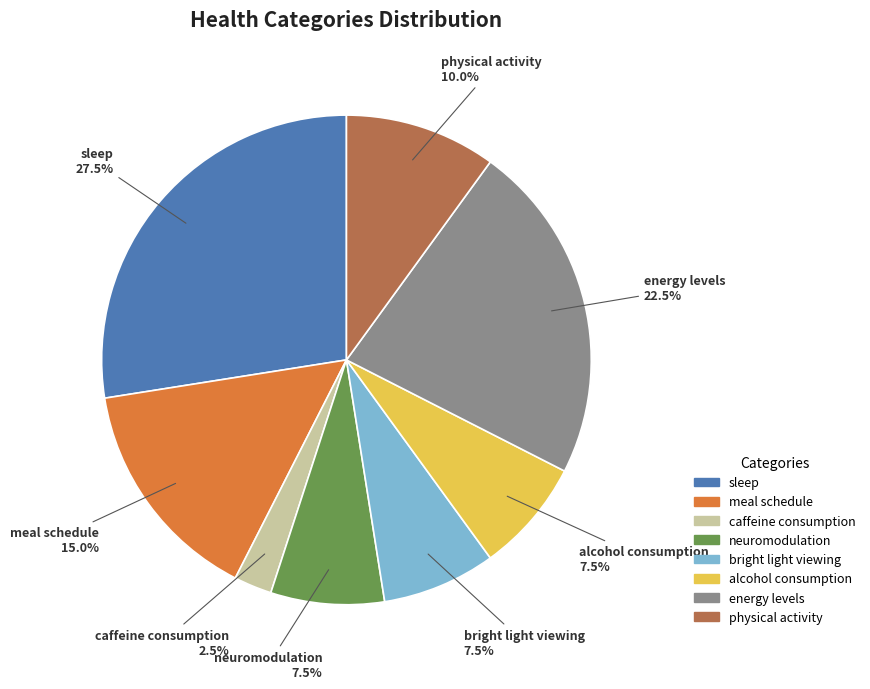

Which has a higher value, meal schedule or alcohol consumption?

meal schedule